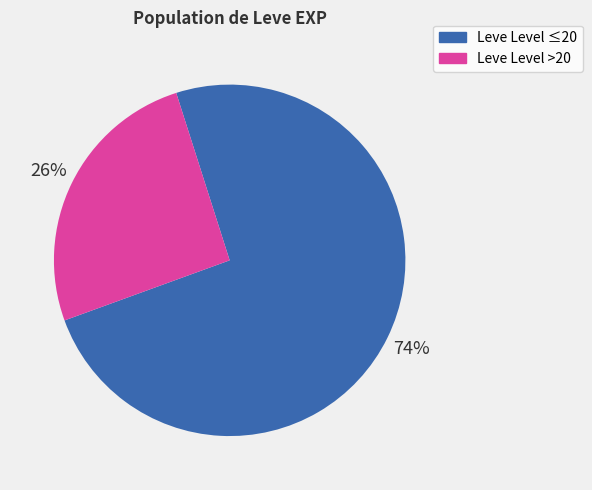

Is there a majority slice in this chart?

Yes